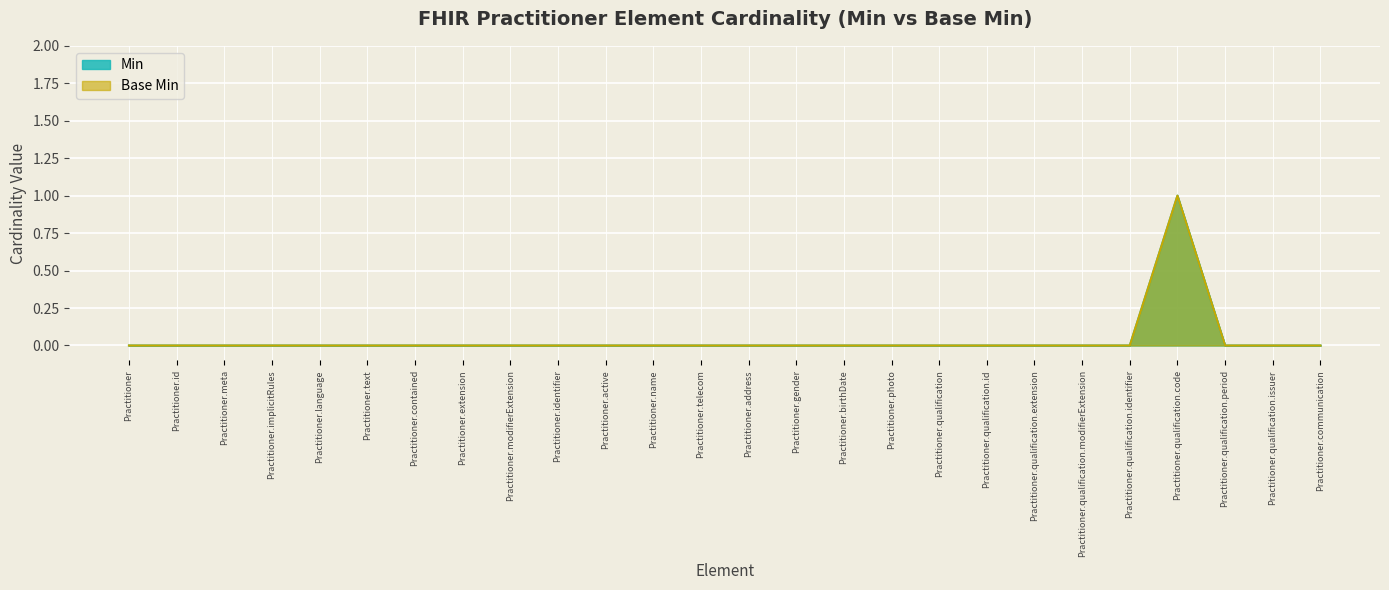

At which category is the sum across all series the highest?

Practitioner.qualification.code